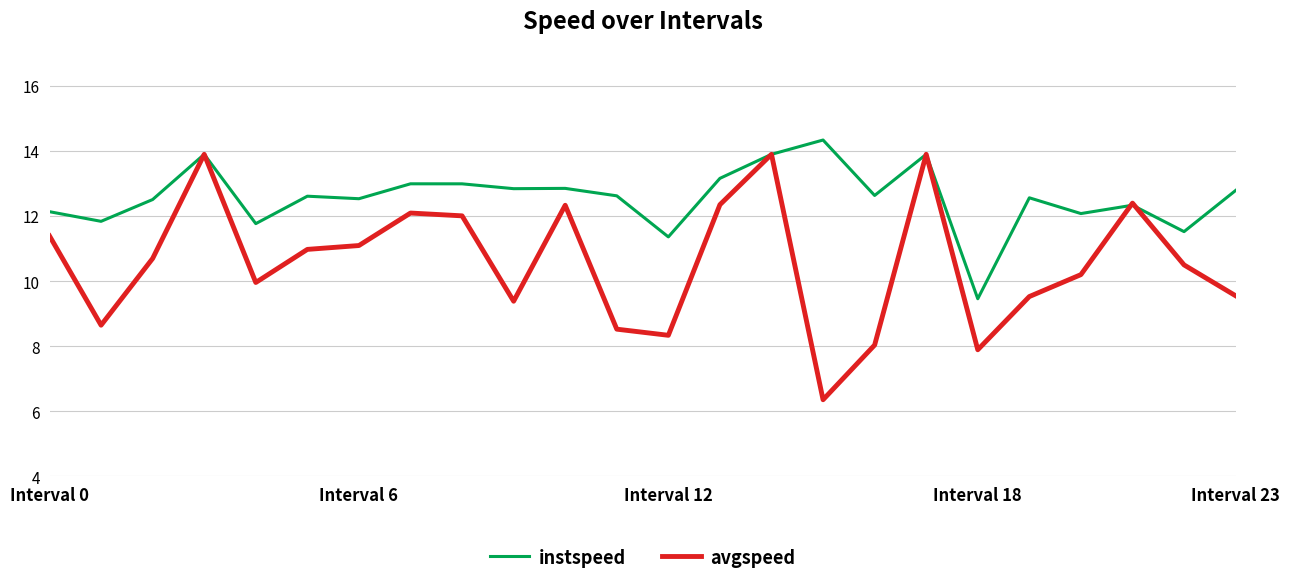

List the series in order of their overall mean, lowest first.

avgspeed, instspeed